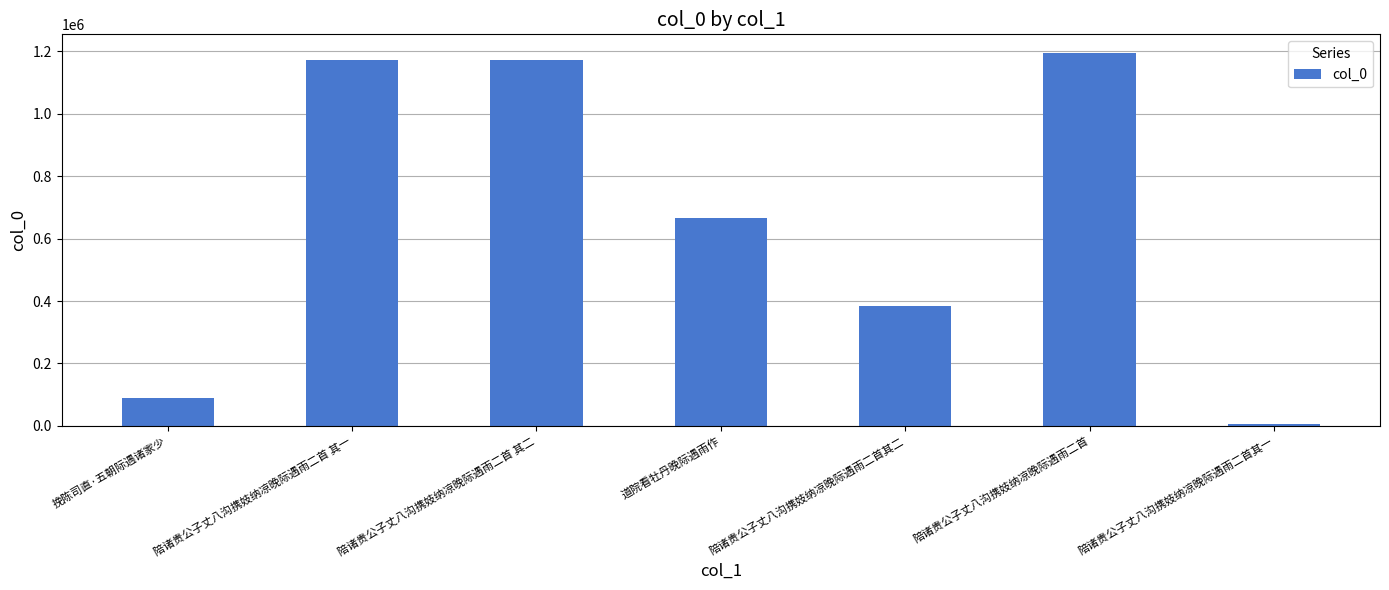

The value at 陪诸贵公子丈八沟携妓纳凉晚际遇雨二首其一 is 7593. True or false?

True